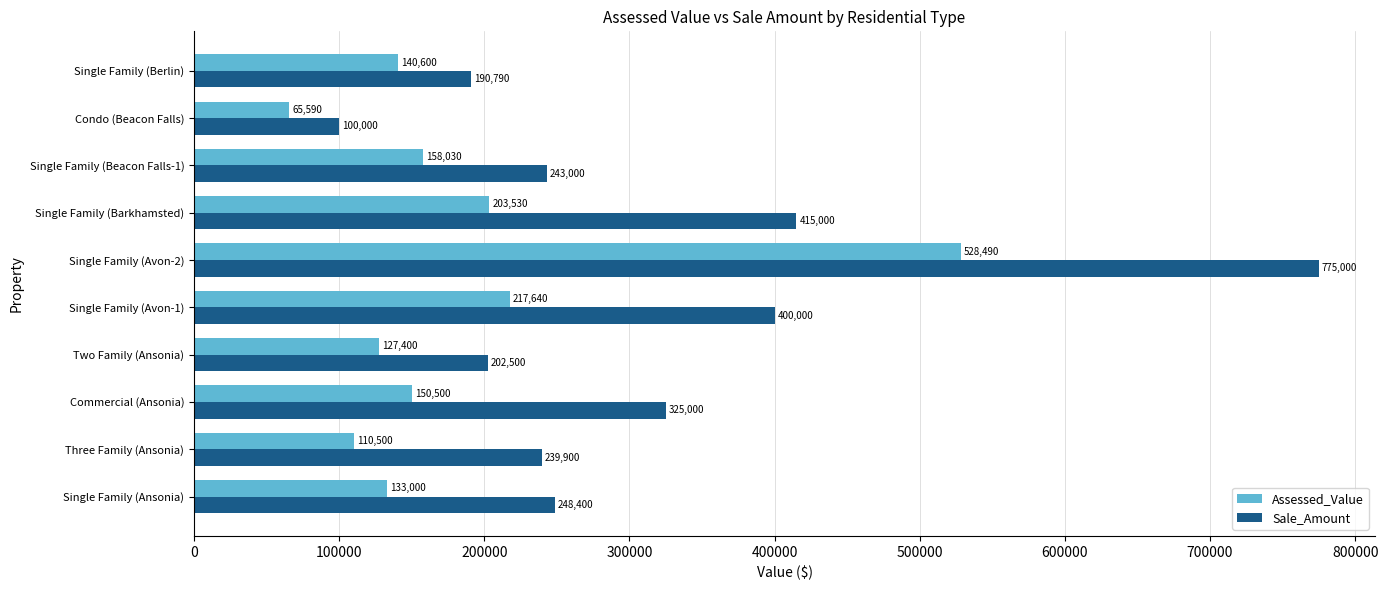

Which series has the largest range (max minus min)?

Sale_Amount